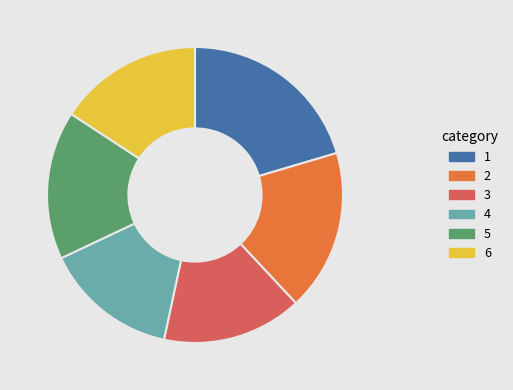

Is there a majority slice in this chart?

No